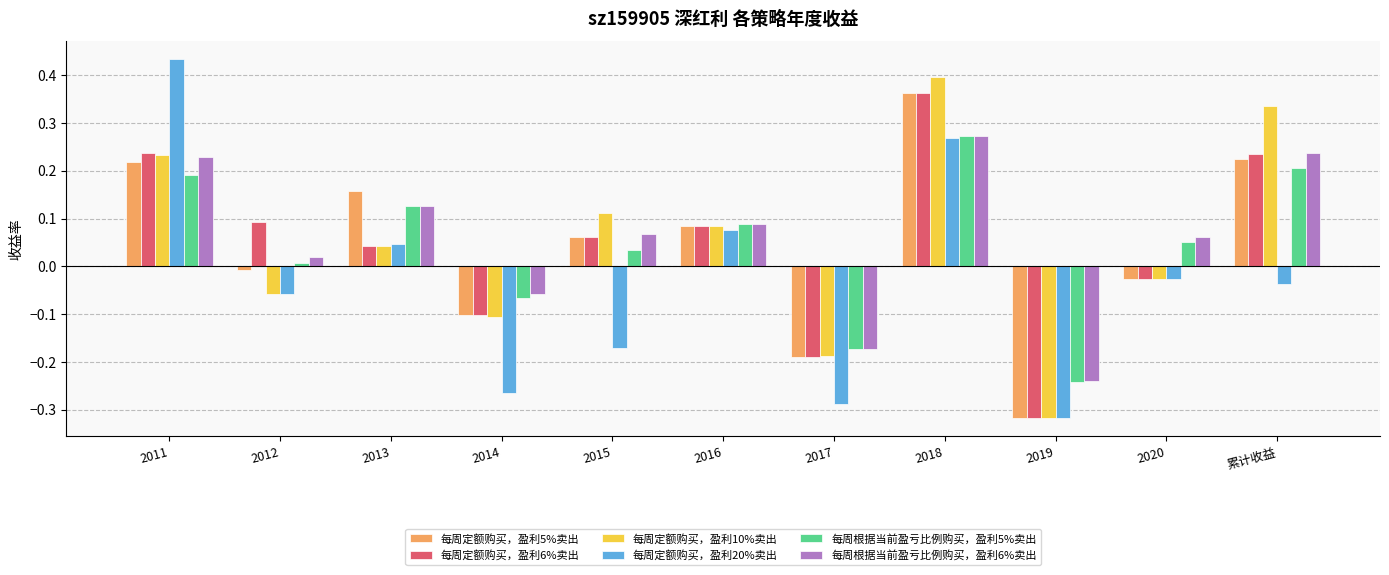

Which category has the highest value in the 每周定额购买，盈利10%卖出 series?

2018